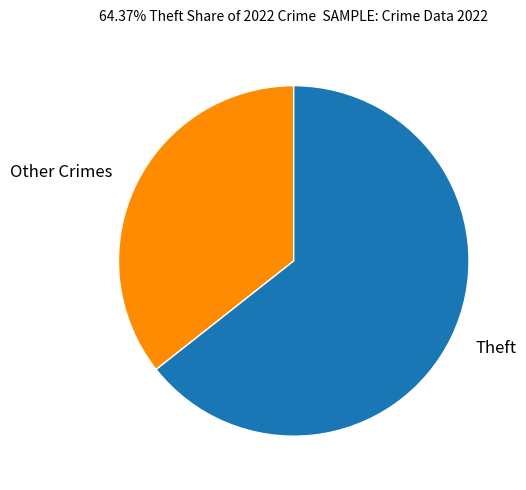

Does any single category account for the majority?

Yes